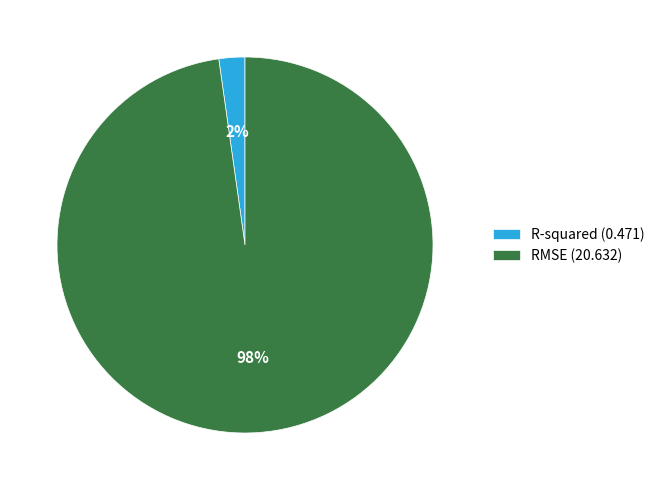

To the nearest percent, what is the average slice percentage?

50%